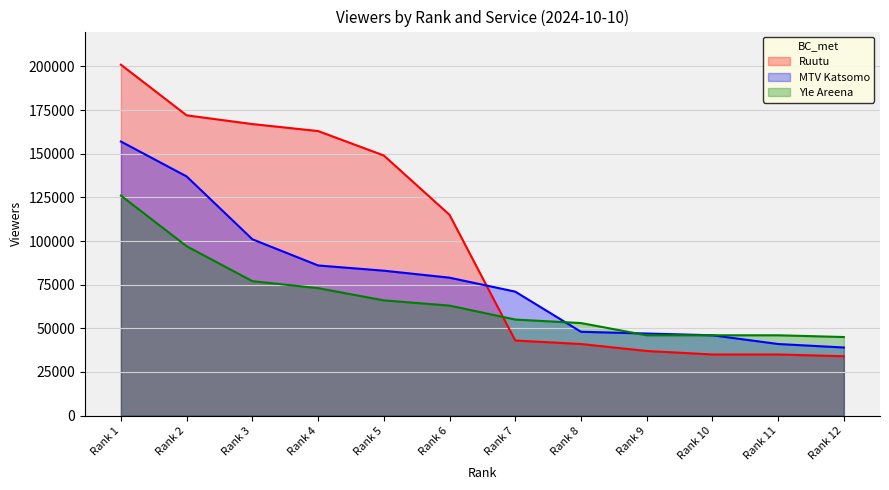

What is the difference between the highest and lowest values at Rank 12?

11000